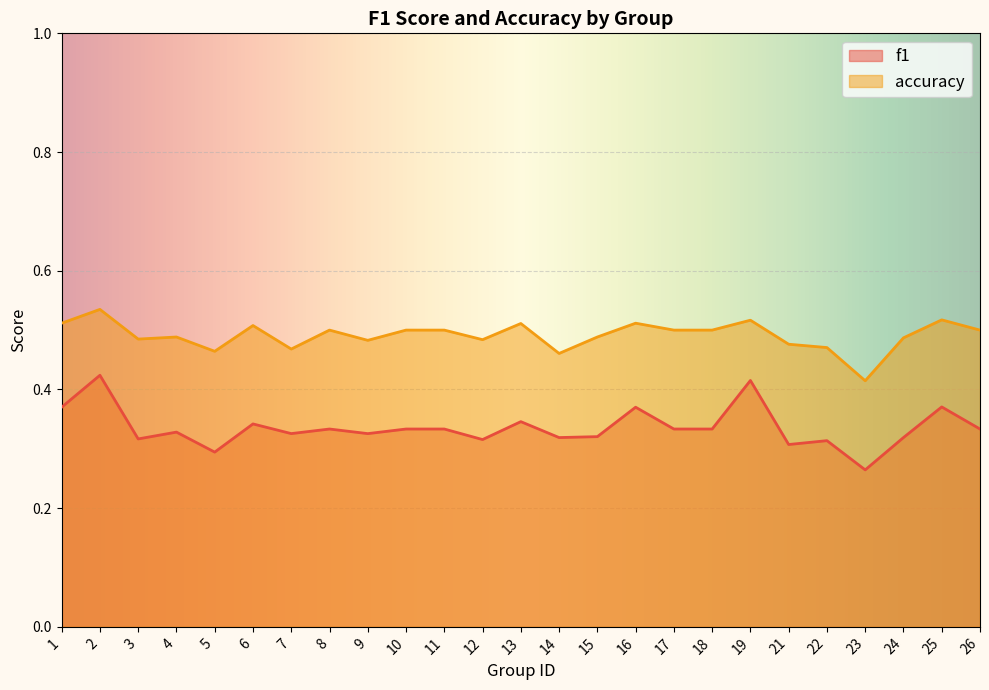

Count the number of data series in this chart.

2